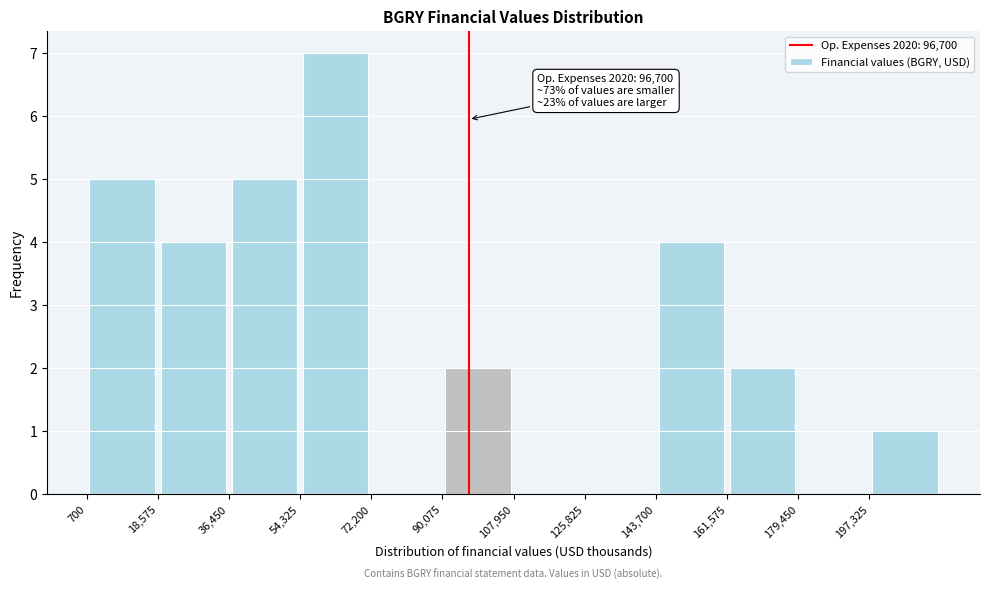

Which range on the x-axis has the tallest bar?

54000 to 72000